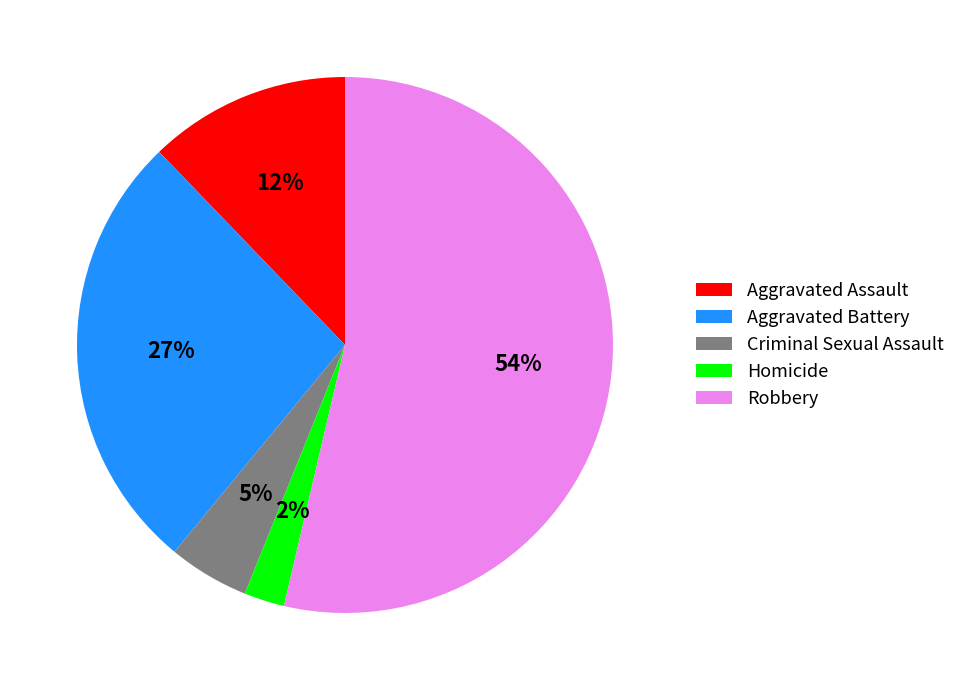

To the nearest percent, what portion does Robbery represent?

54%